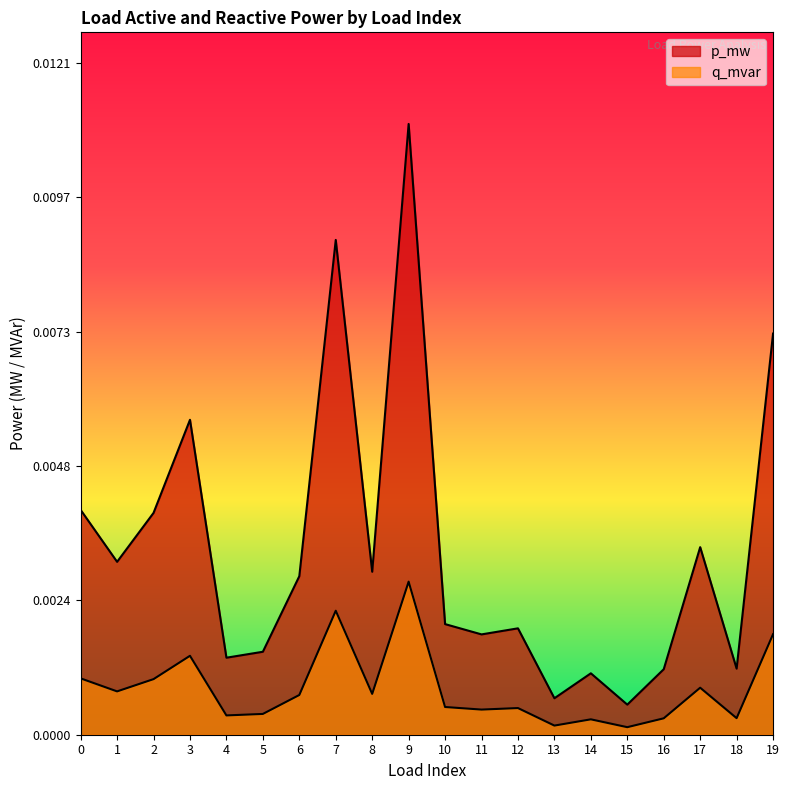

Between 9 and 13, which is larger?

9